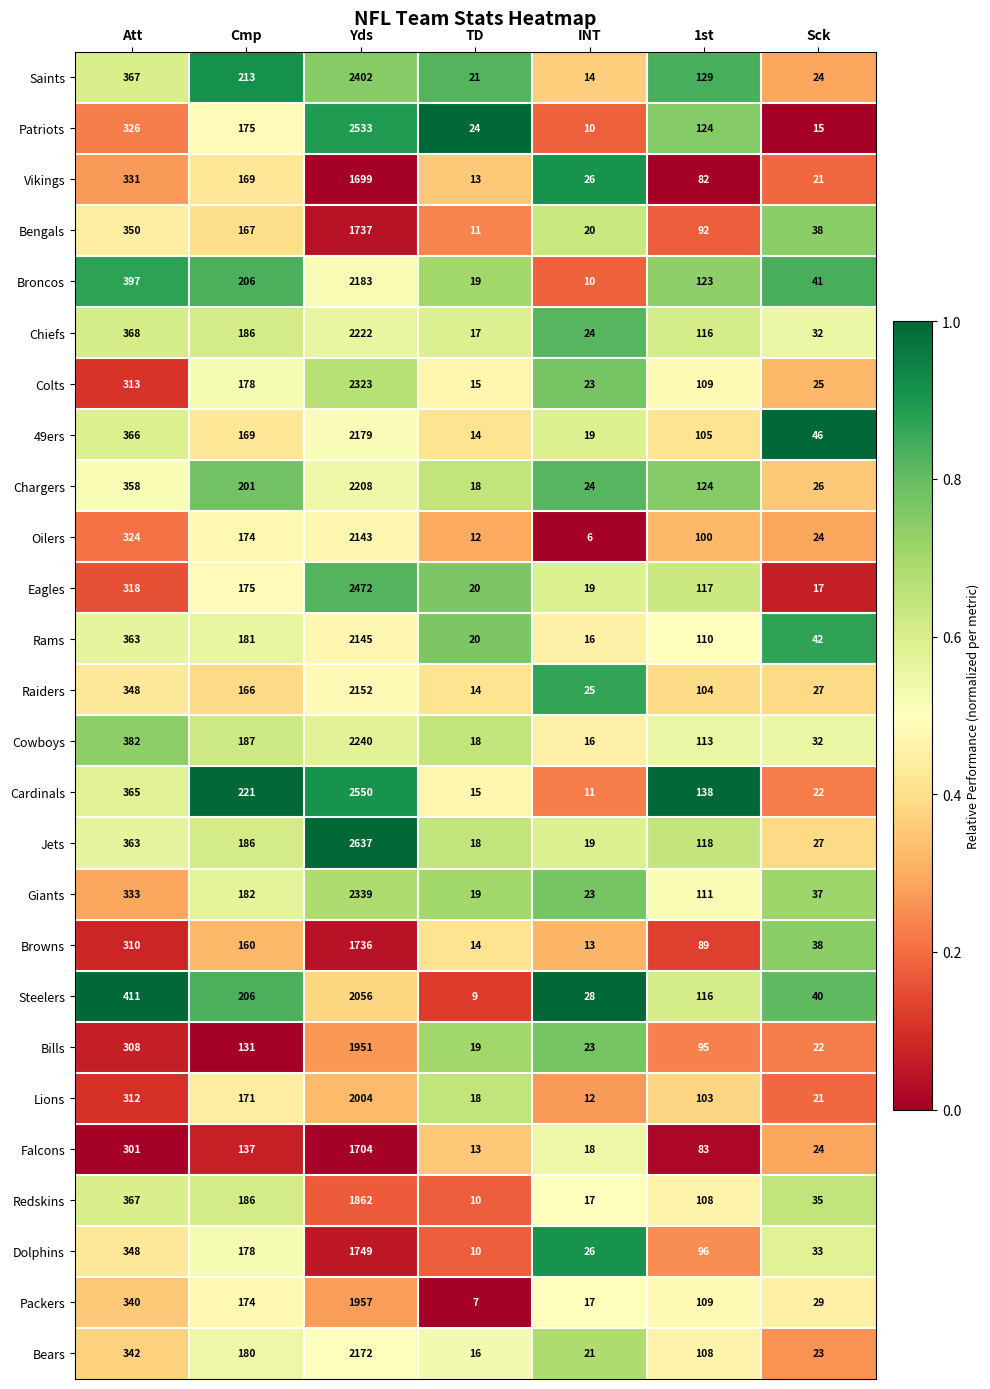

What is the sum of all Colts values?

2986